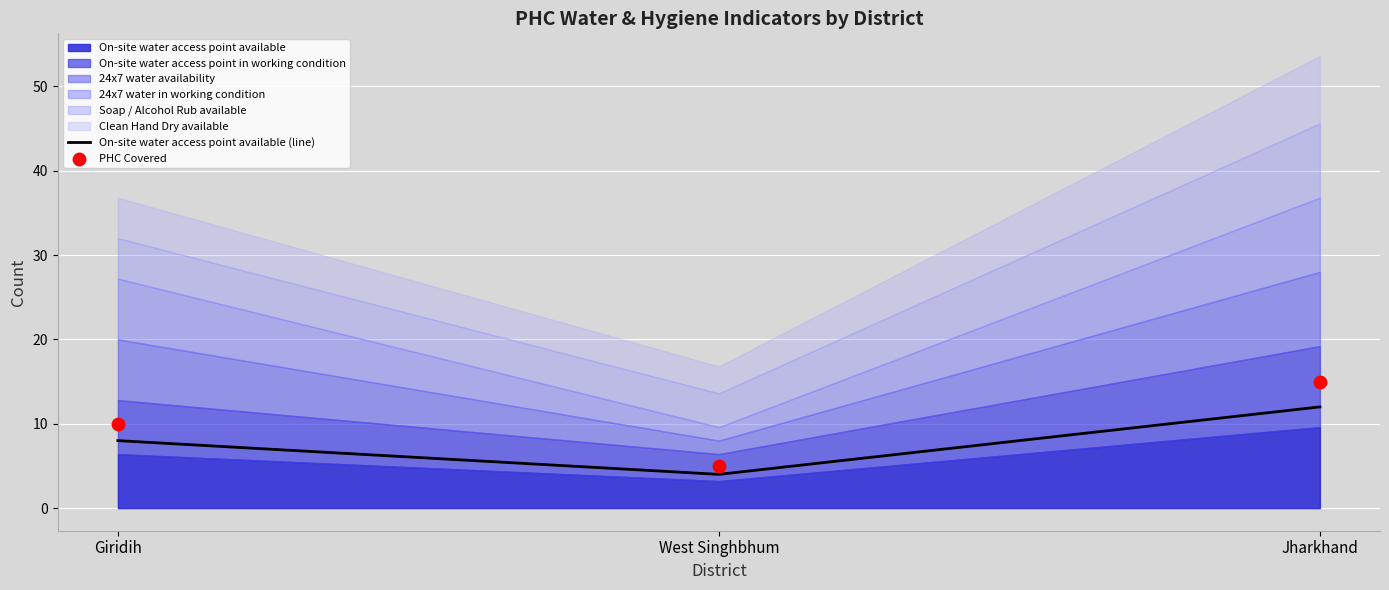

Which series reaches the maximum Y coordinate?

PHC Covered